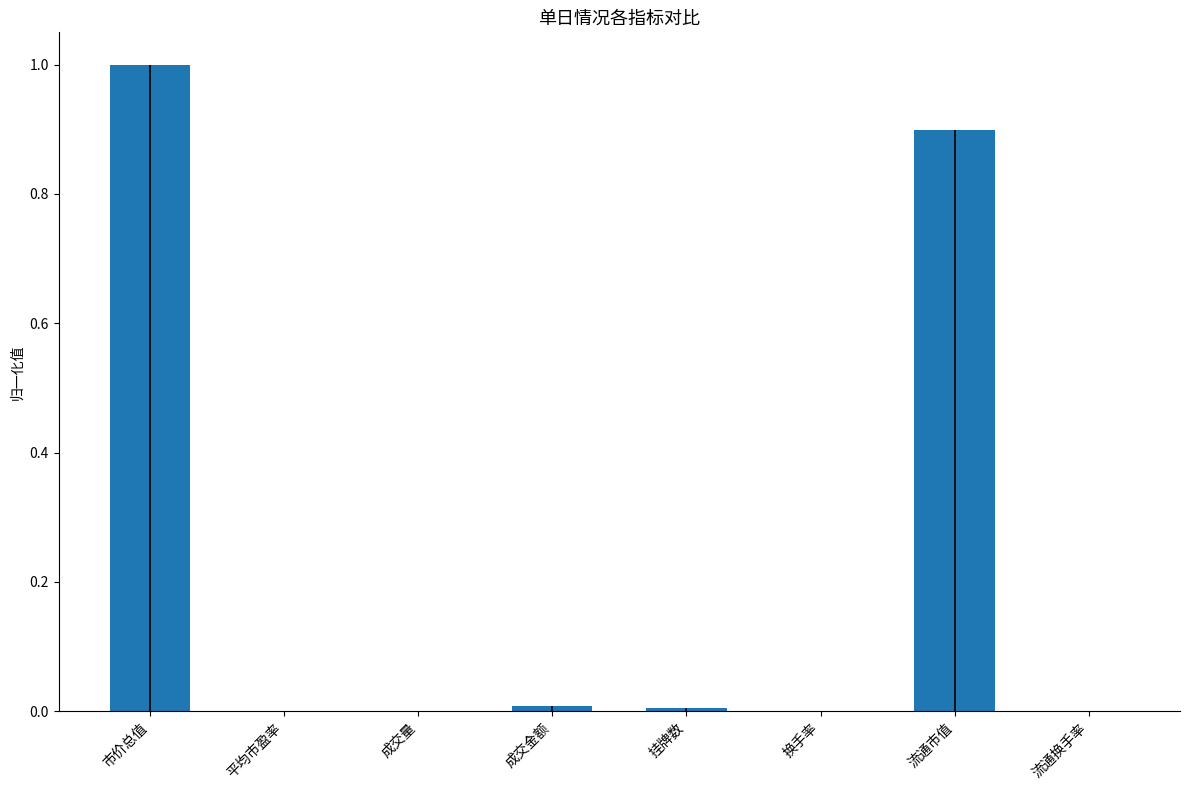

What is the maximum value shown in the chart?

1.0